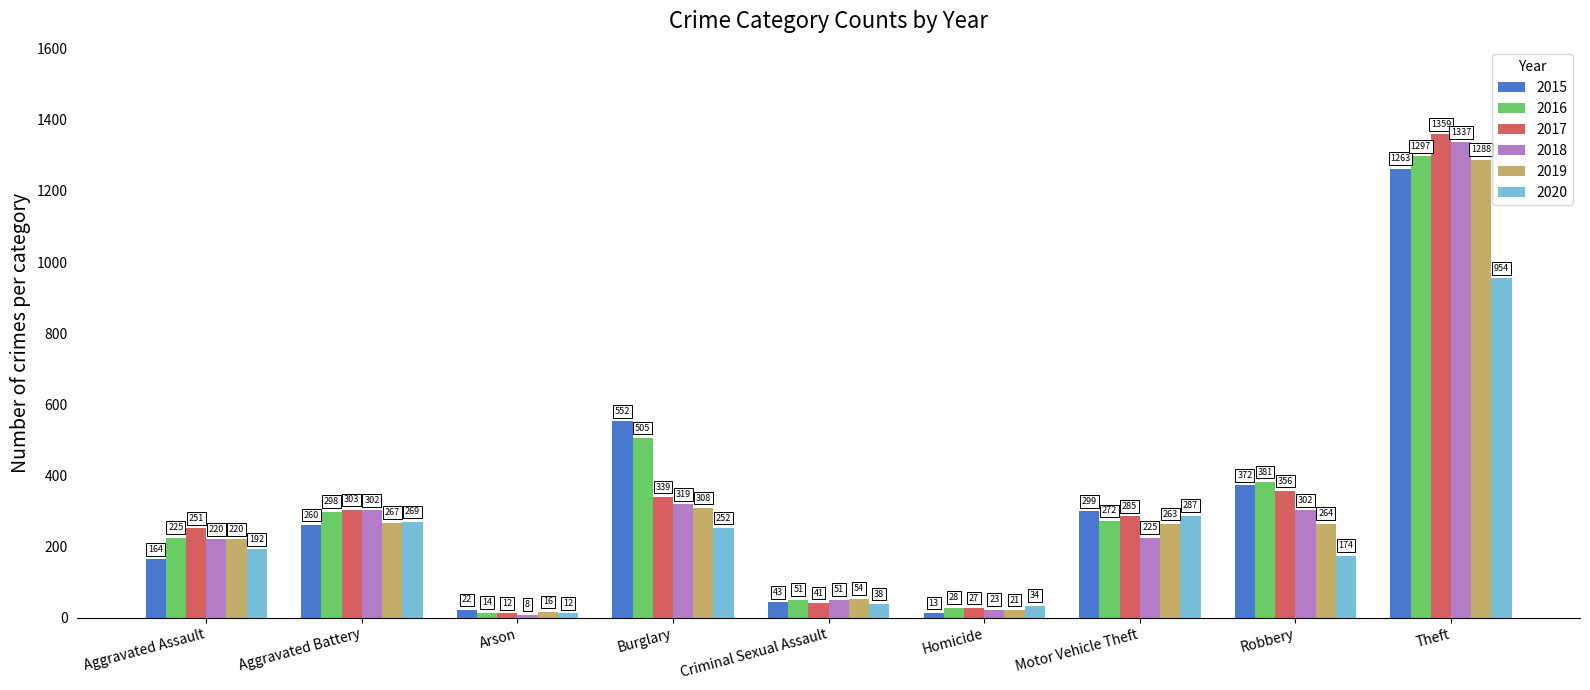

List the labels in order of 2015 value, smallest first.

Homicide, Arson, Criminal Sexual Assault, Aggravated Assault, Aggravated Battery, Motor Vehicle Theft, Robbery, Burglary, Theft